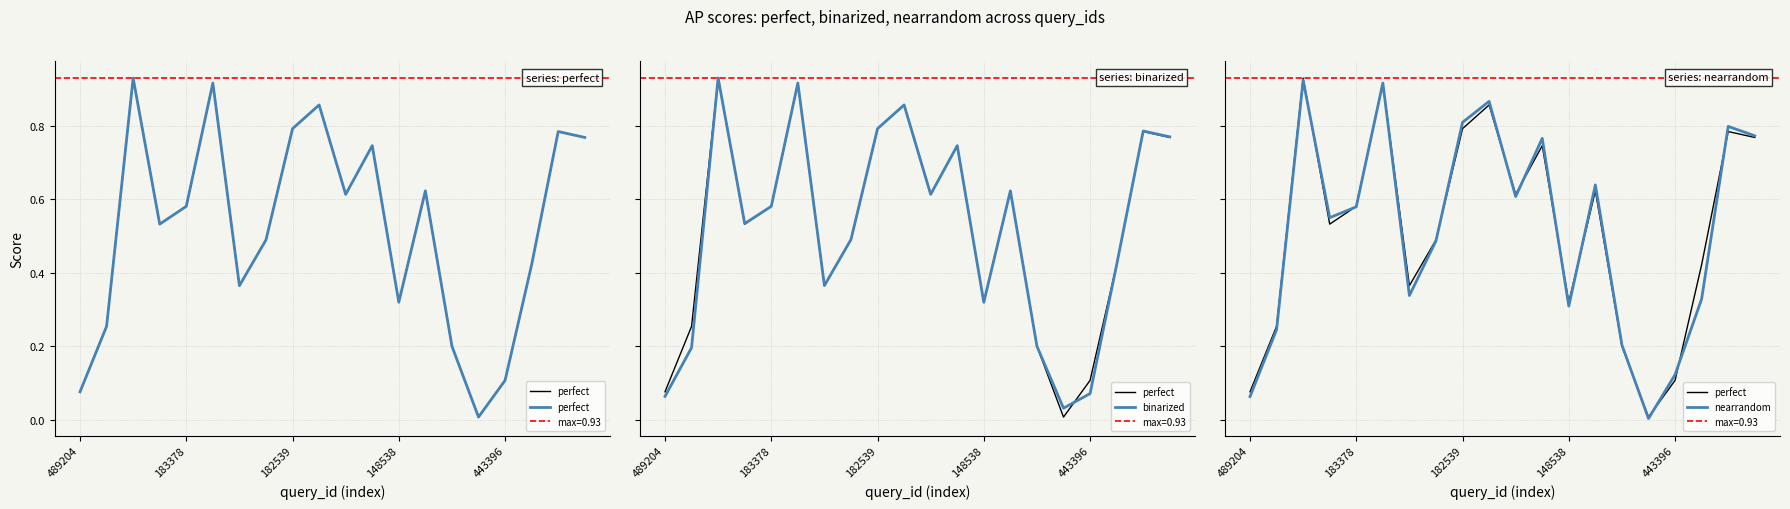

Which series changed the most between 183378 and 443396?

binarized